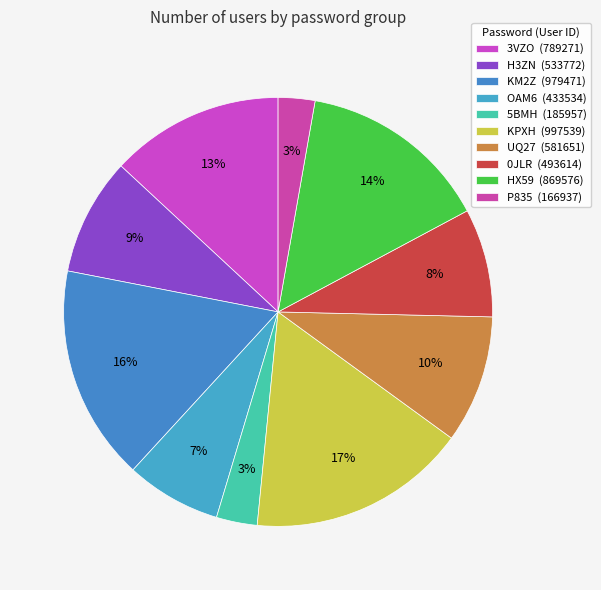

How many segments does this pie chart have?

10